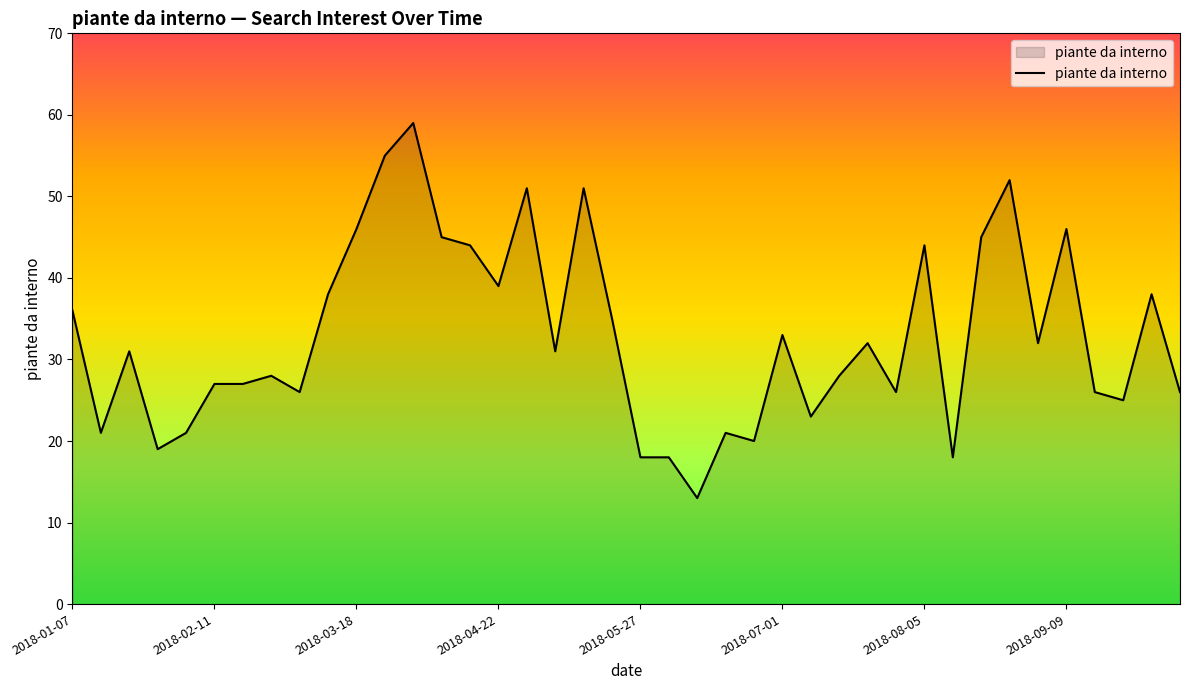

What is the minimum value shown in the chart?

13